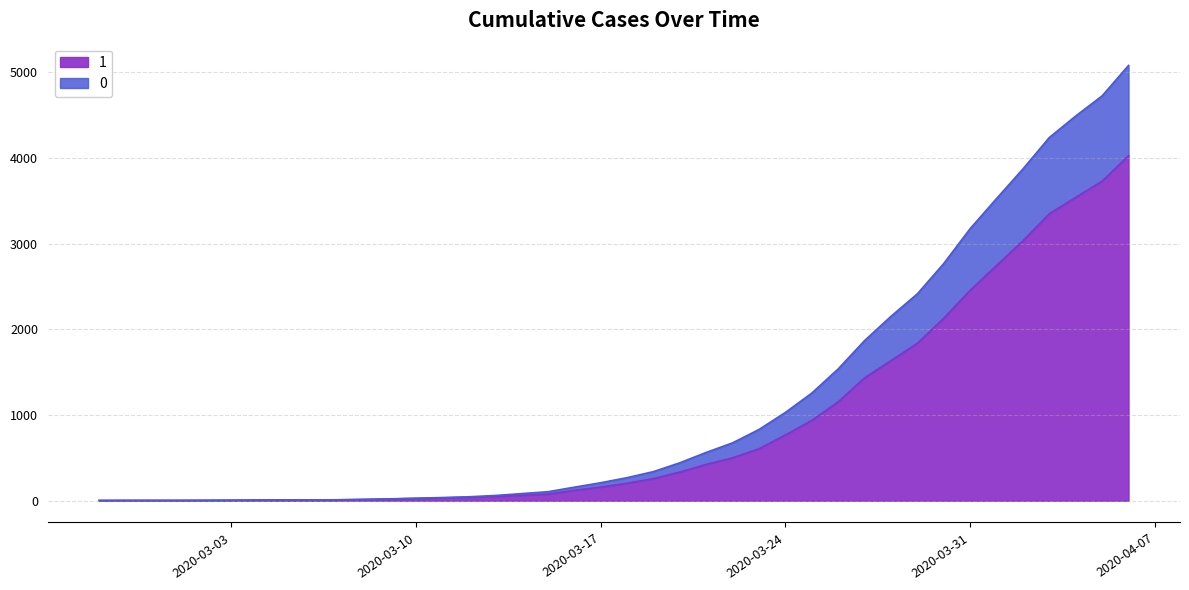

How many values in the 1 series are below 204?

20